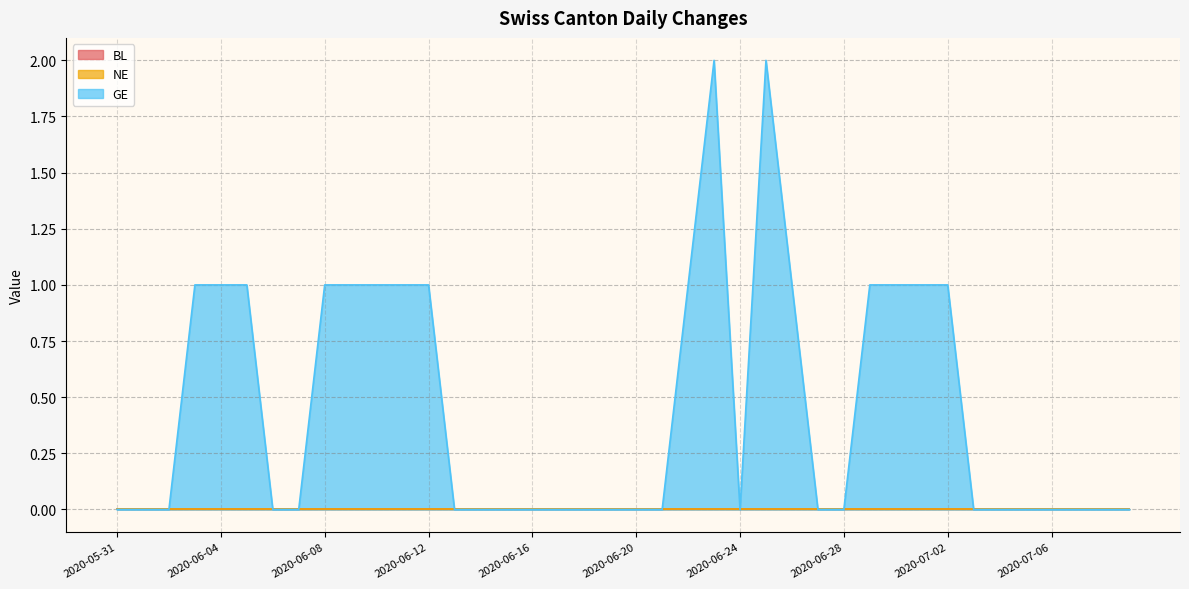

Reading left to right, extract all data points from this chart.

BL: 0	0	0	0	0	0	0	0	0	0	0	0	0	0	0	0	0	0	0	0	0	0	0	0	0	0	0	0	0	0	0	0	0	0	0	0	0	0	0	0
NE: 0	0	0	0	0	0	0	0	0	0	0	0	0	0	0	0	0	0	0	0	0	0	0	0	0	0	0	0	0	0	0	0	0	0	0	0	0	0	0	0
GE: 0	0	0	1	1	1	0	0	1	1	1	1	1	0	0	0	0	0	0	0	0	0	1	2	0	2	1	0	0	1	1	1	1	0	0	0	0	0	0	0